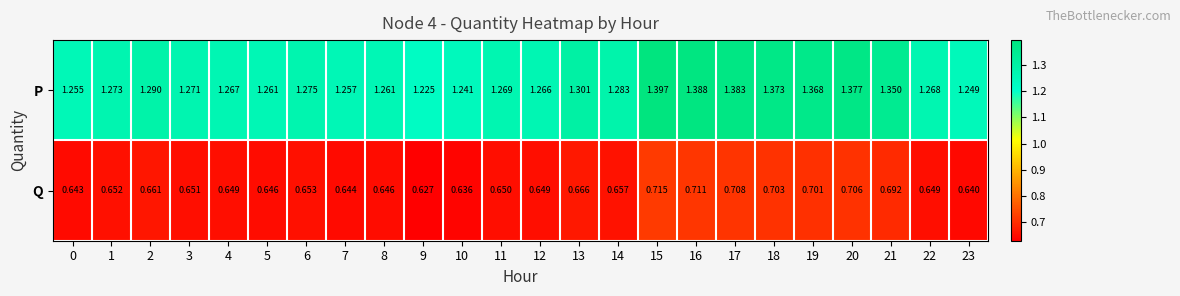

At which category is the sum across all series the highest?

15